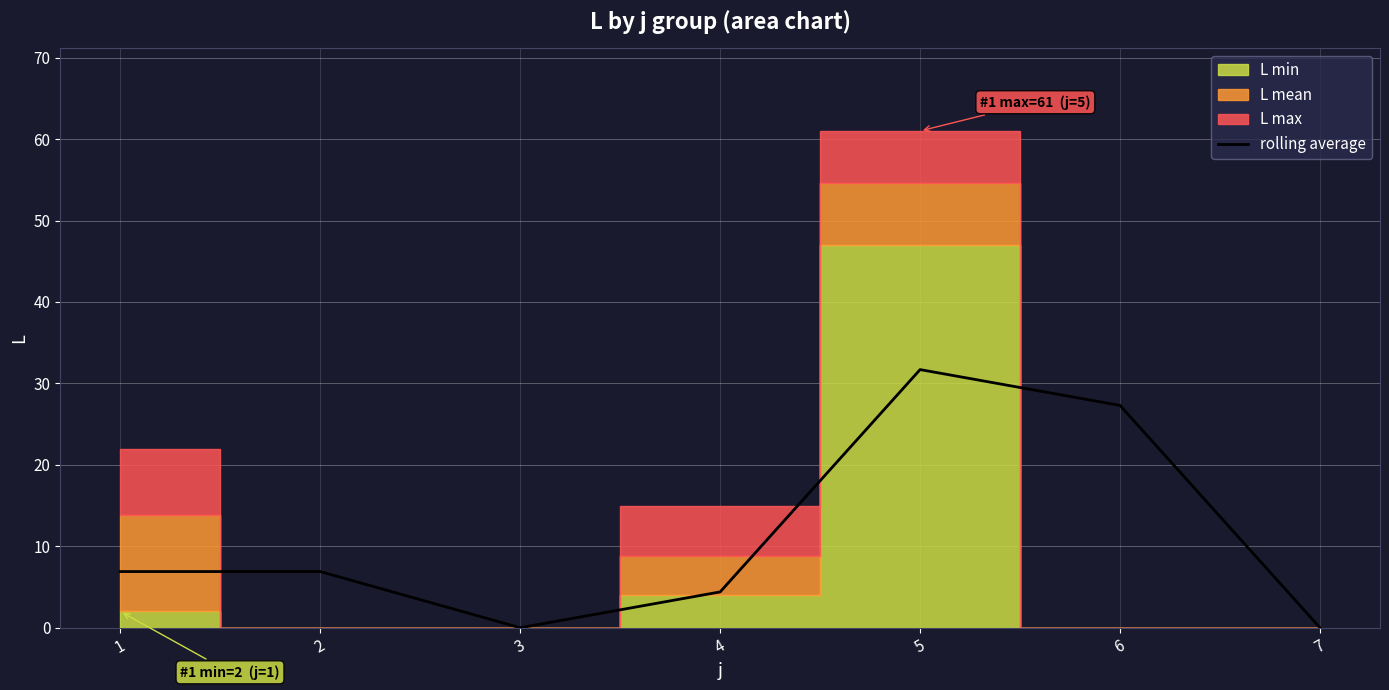

True or false: the data shows 15.9 at 6.

False